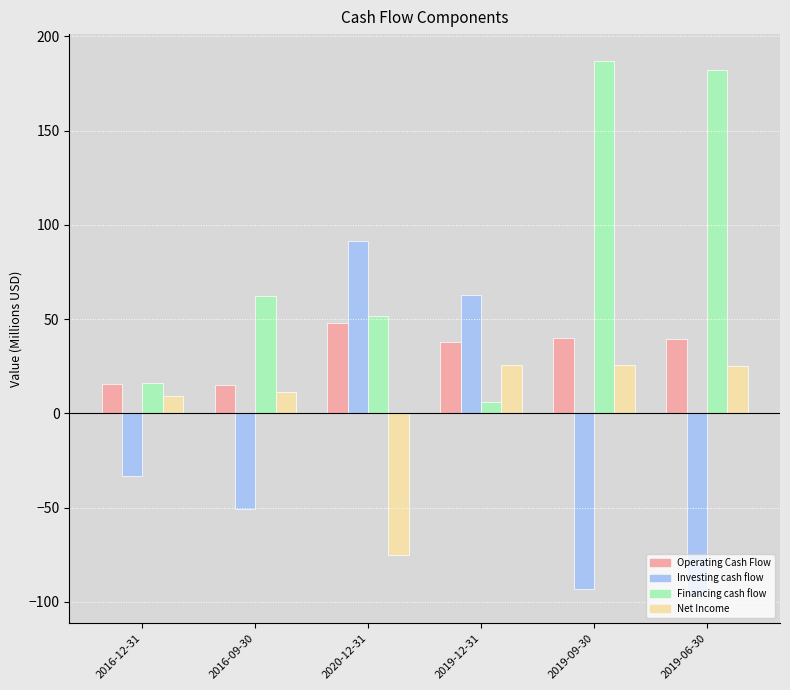

Rank the series by their average value, from highest to lowest.

Financing cash flow, Operating Cash Flow, Net Income, Investing cash flow